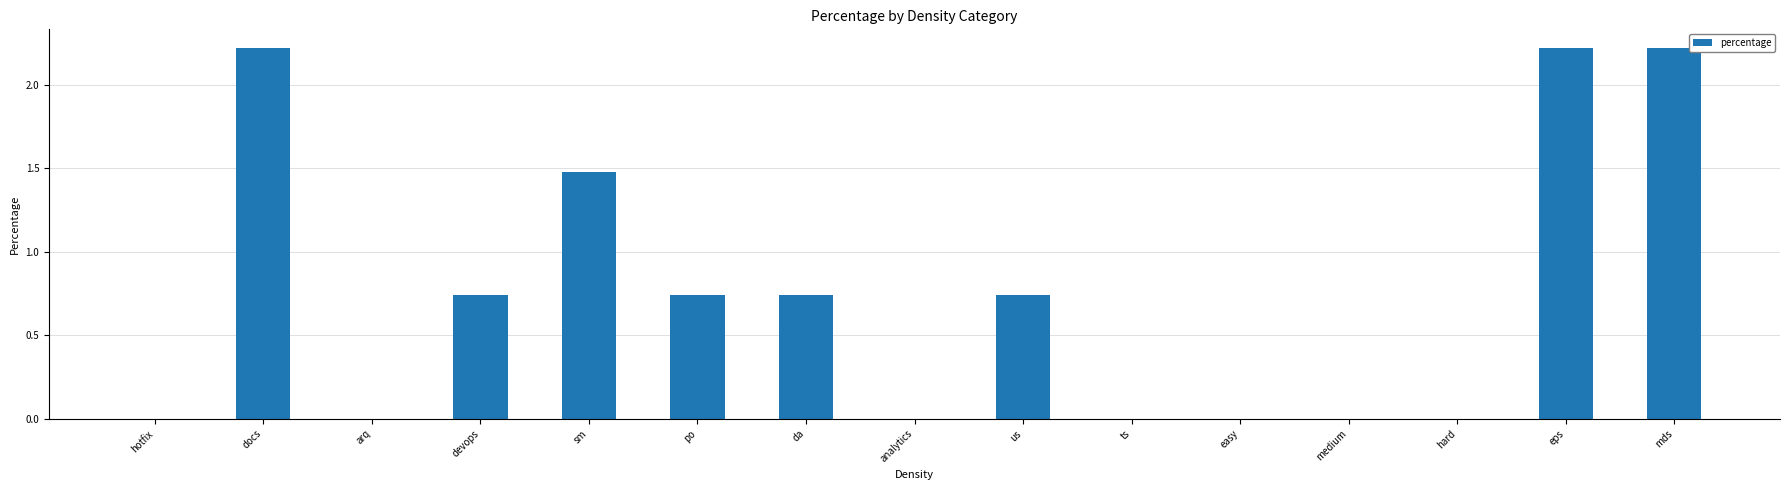

What is the sum of all values?

11.1